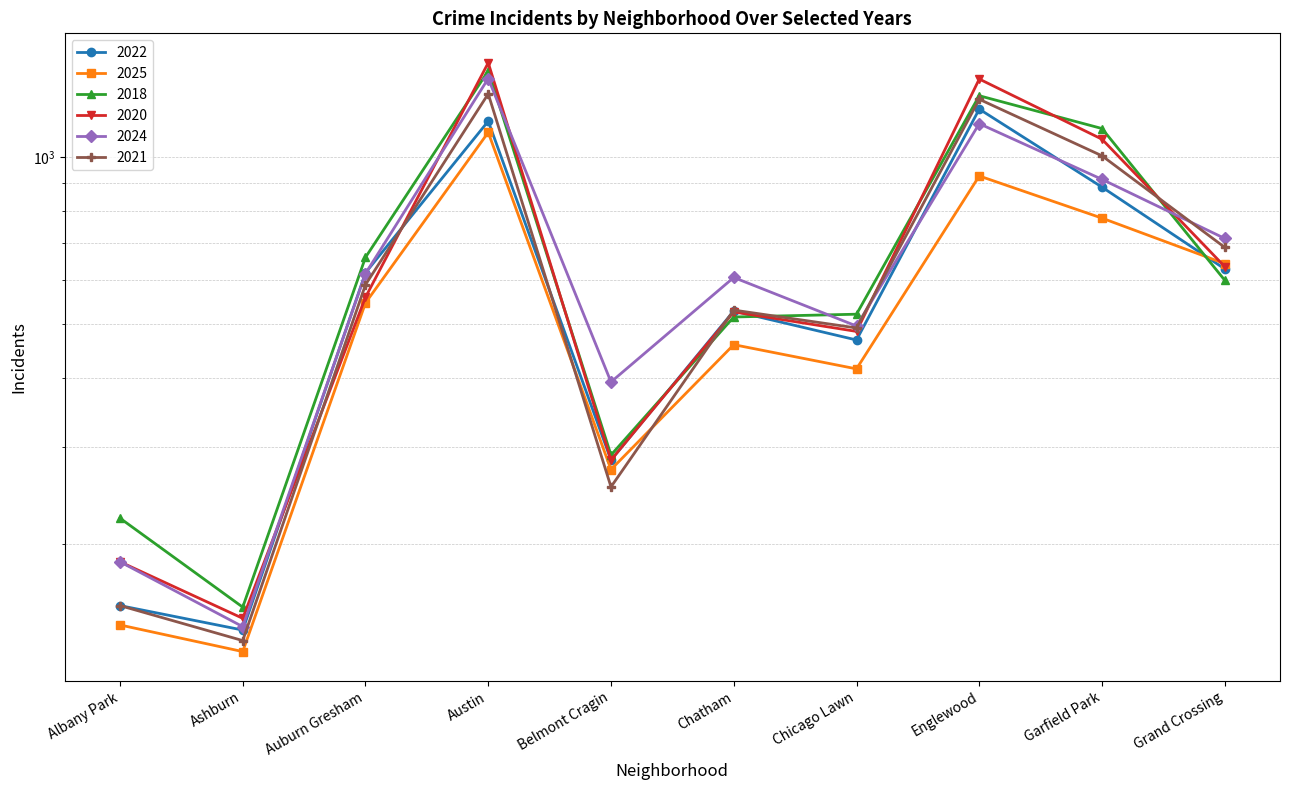

What is the label of the 7th point from the left?

Chicago Lawn